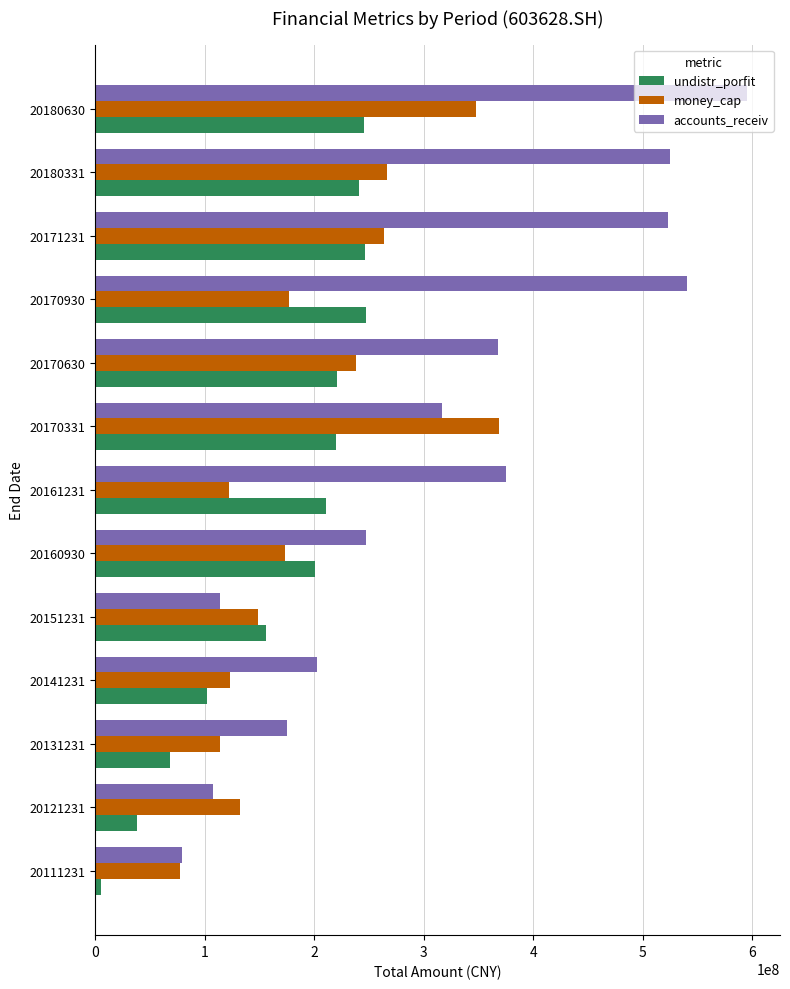

What is the difference between the highest and lowest values at 20180630?

350517237.2